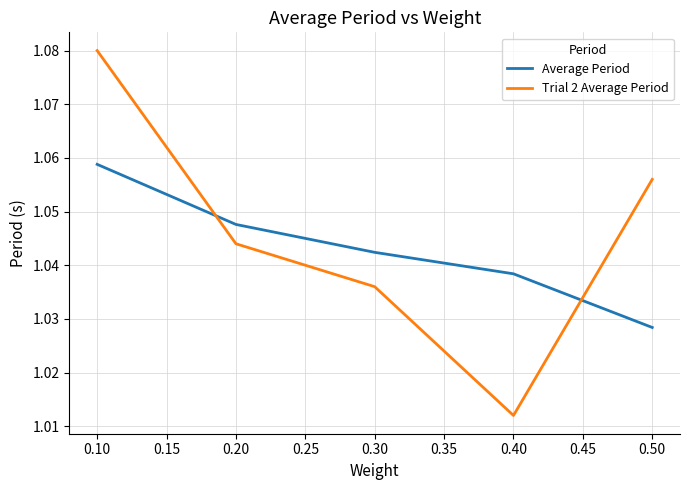

Rank the series by their maximum value, from lowest to highest.

Average Period, Trial 2 Average Period